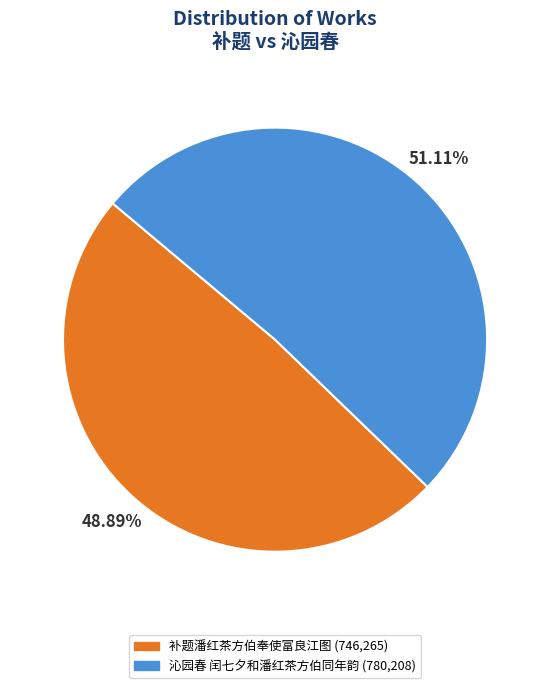

To the nearest percent, what portion does 沁园春 闰七夕和潘红茶方伯同年韵 represent?

51%